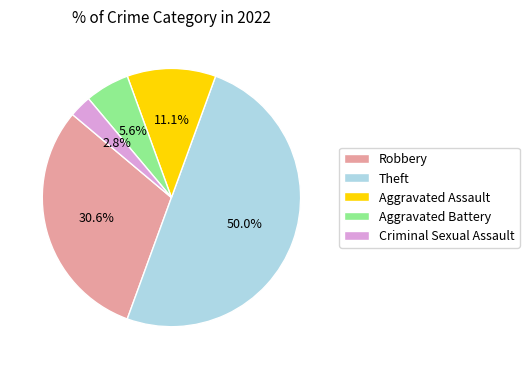

Does Criminal Sexual Assault represent more than half of the total?

No